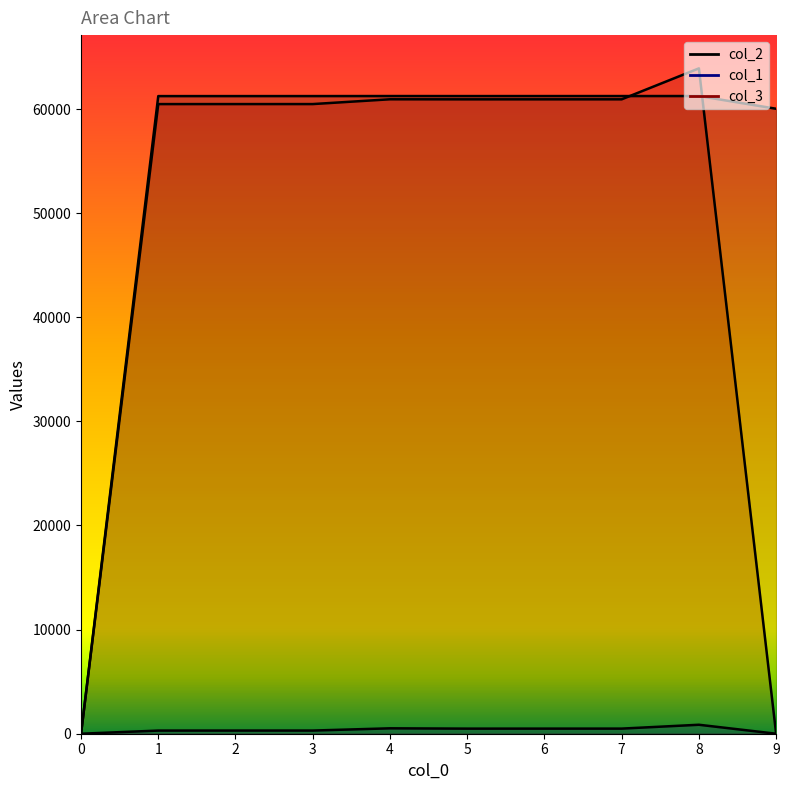

True or false: col_2 has a value of 60026 at 9.

True